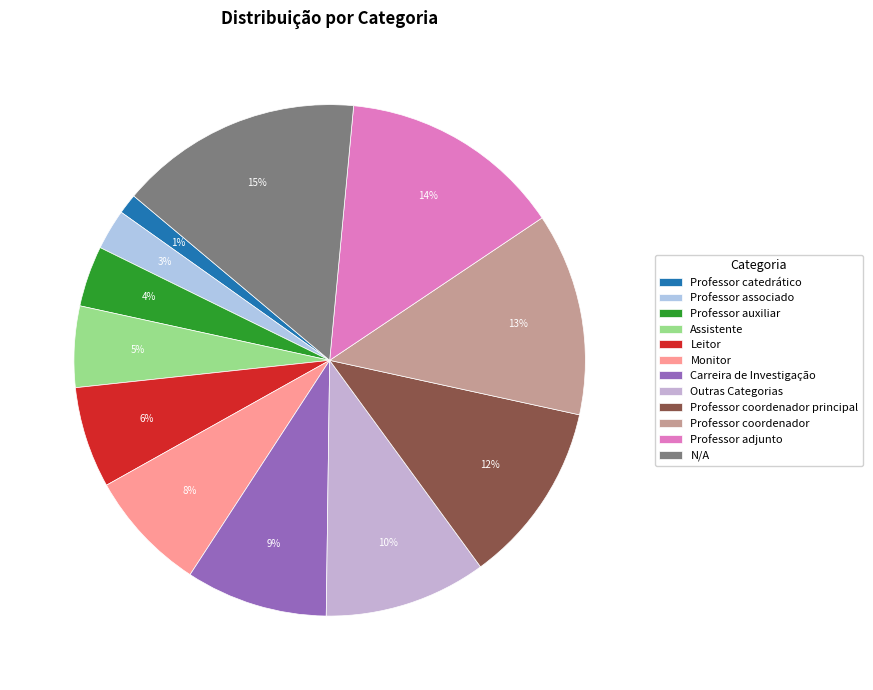

Does Assistente represent more than half of the total?

No